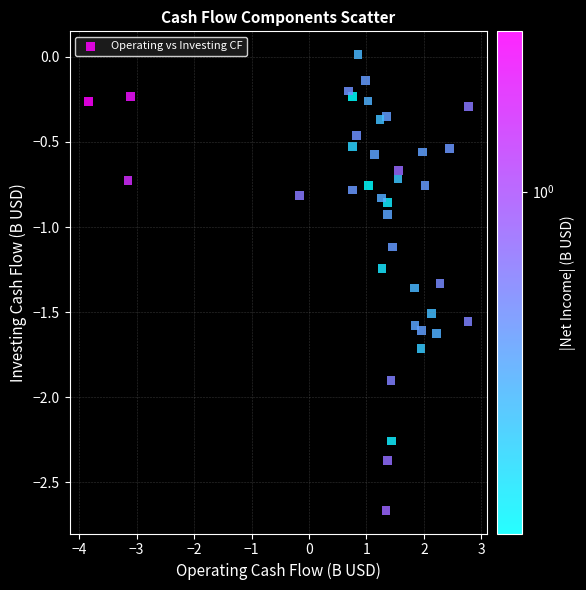

What is the range of Y values (max minus min)?

2.7